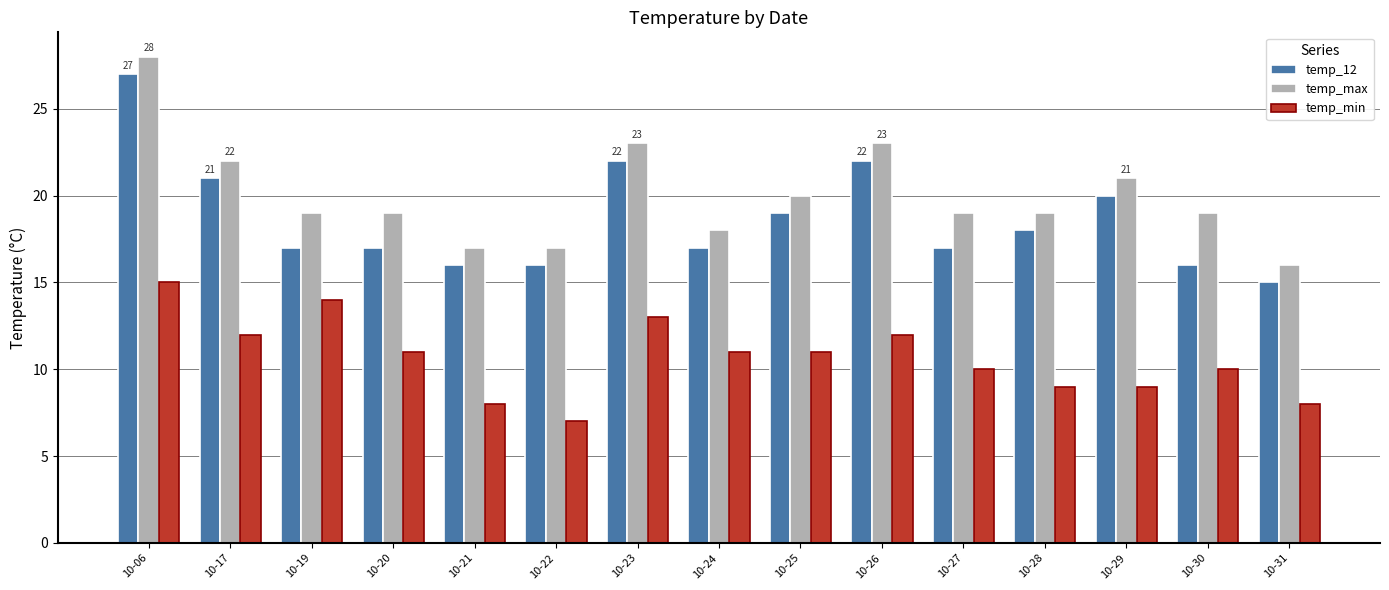

Reading left to right, list all the values displayed in this chart.

temp_12: 27	21	17	17	16	16	22	17	19	22	17	18	20	16	15
temp_max: 28	22	19	19	17	17	23	18	20	23	19	19	21	19	16
temp_min: 15	12	14	11	8	7	13	11	11	12	10	9	9	10	8